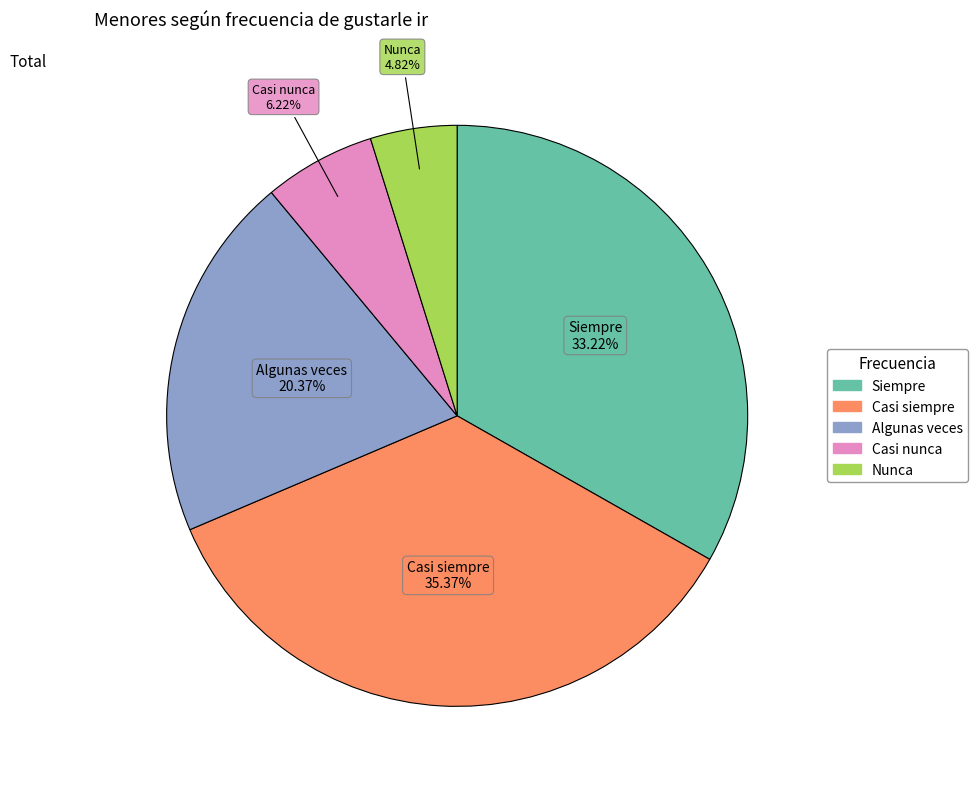

Do Casi siempre and Casi nunca together represent more than half of the pie?

No